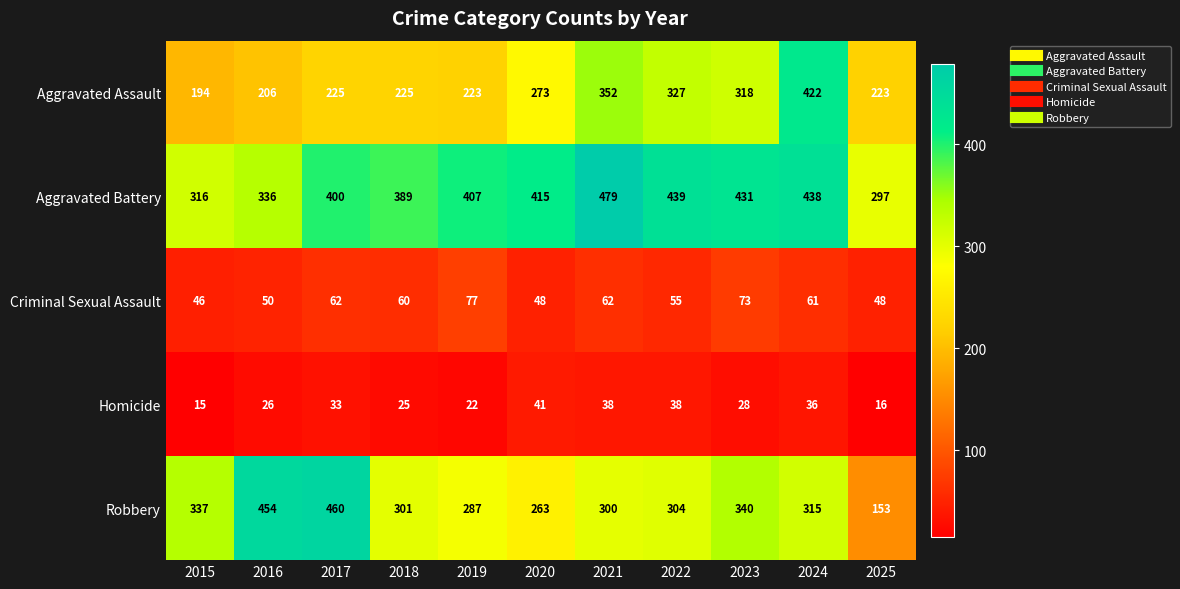

True or false: Criminal Sexual Assault has a value of 115 at 2019.

False